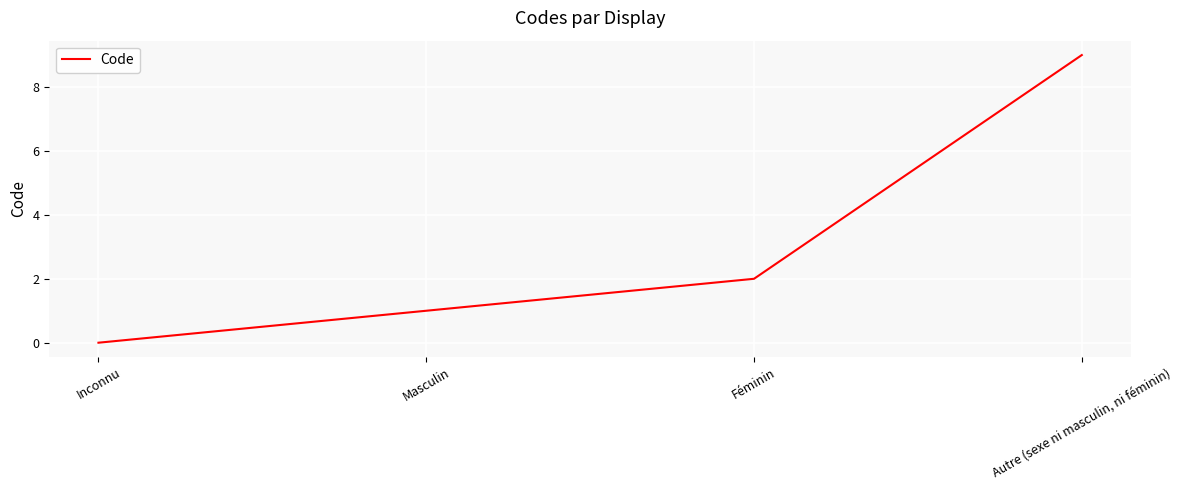

Count the number of categories in the chart.

4